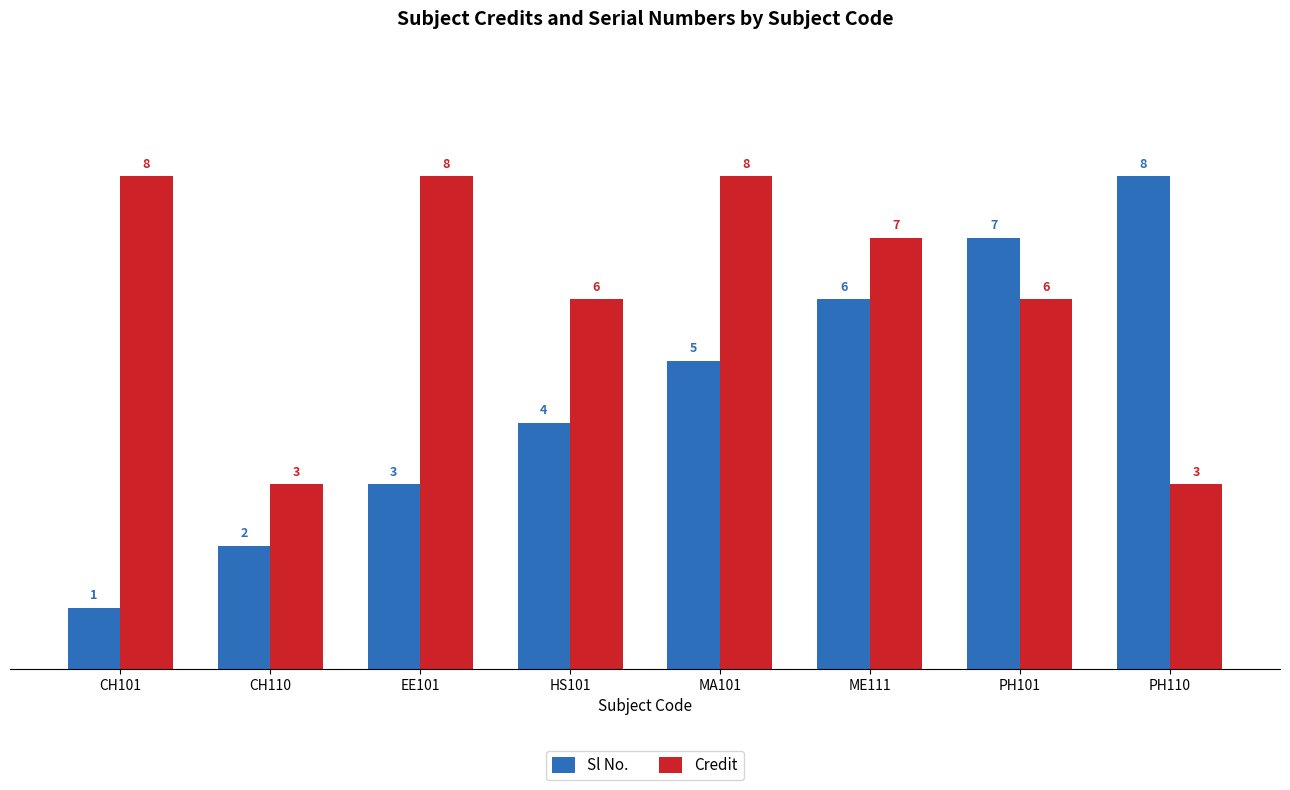

Are the bars grouped side by side (vs. stacked)?

Yes